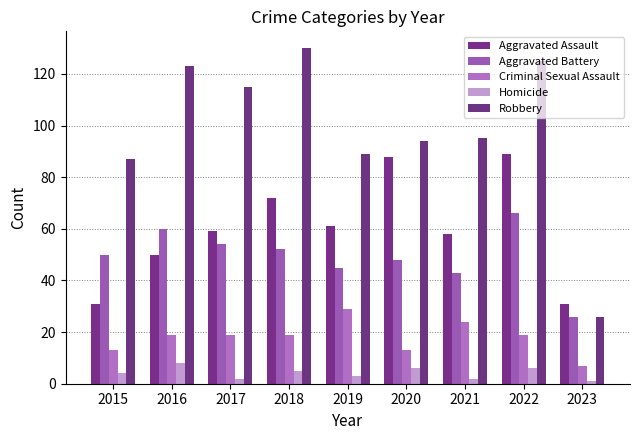

Count the Homicide values in the range 2 to 6.

7